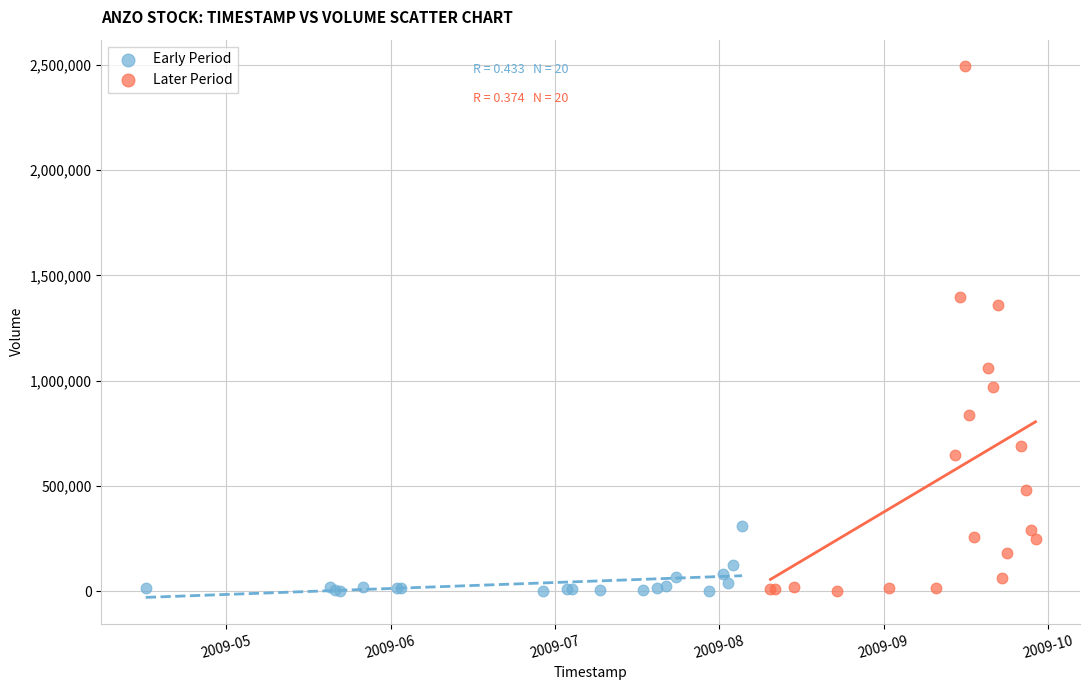

Which series contains the highest Y value?

Later Period